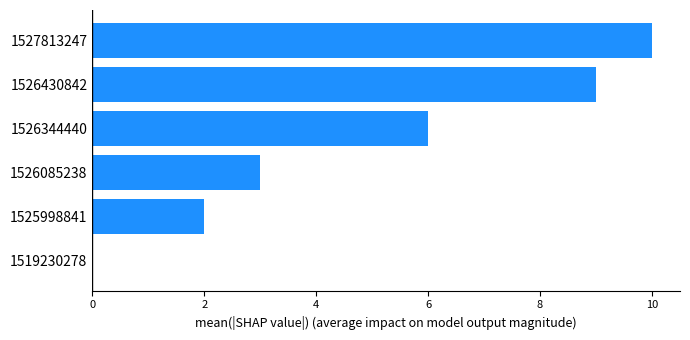

At which label is the value closest to 5?

1526344440